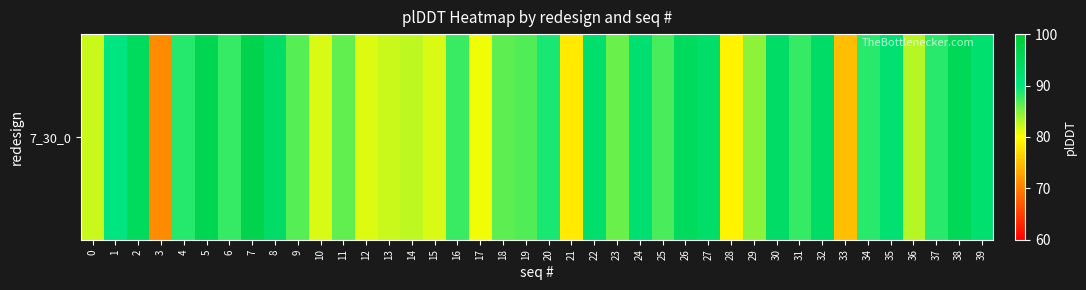

What is the change in value from 9 to 28?

-7.4